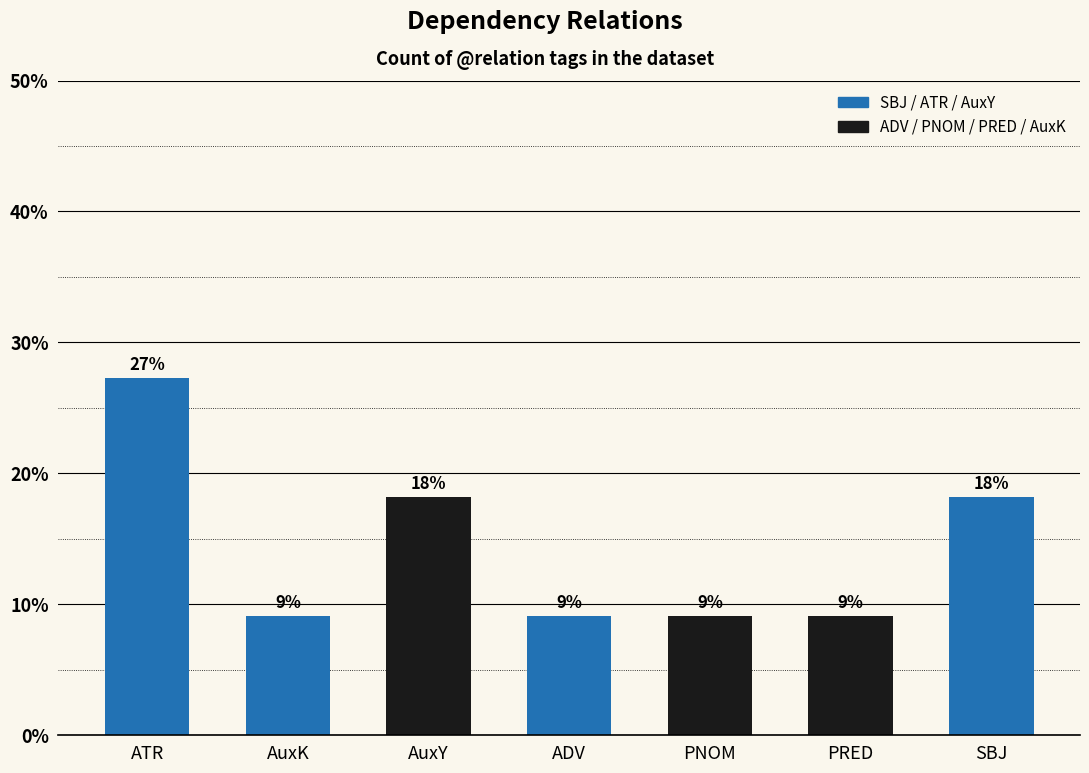

Reading left to right, list all the values displayed in this chart.

ATR=27.3	AuxK=9.1	AuxY=18.2	ADV=9.1	PNOM=9.1	PRED=9.1	SBJ=18.2